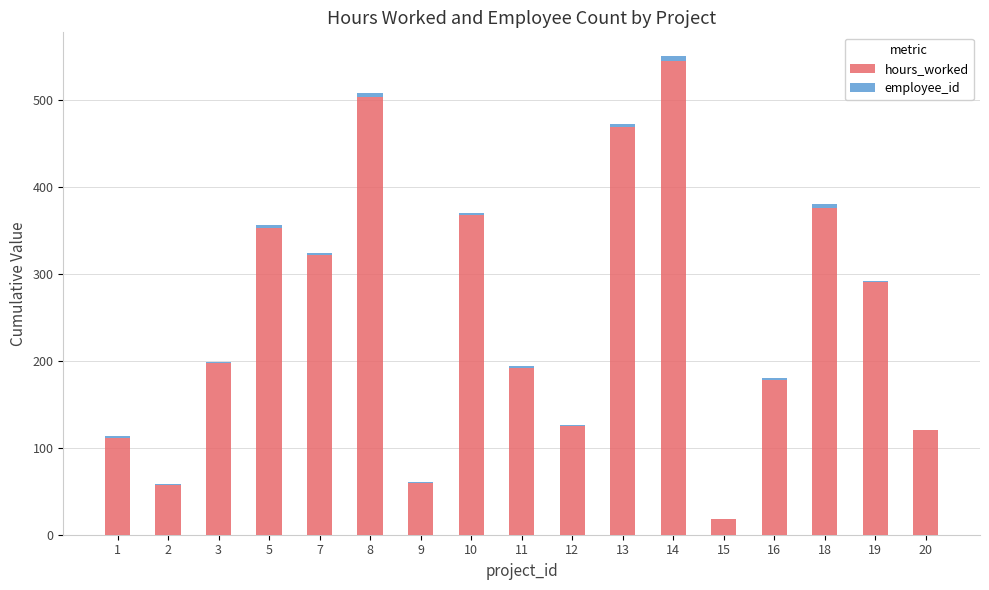

What is the total value across all series at 20?

121.0